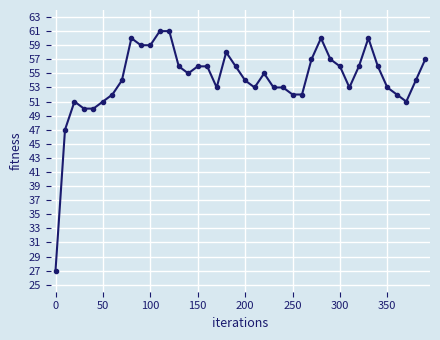

How many data points are less than 55?

20